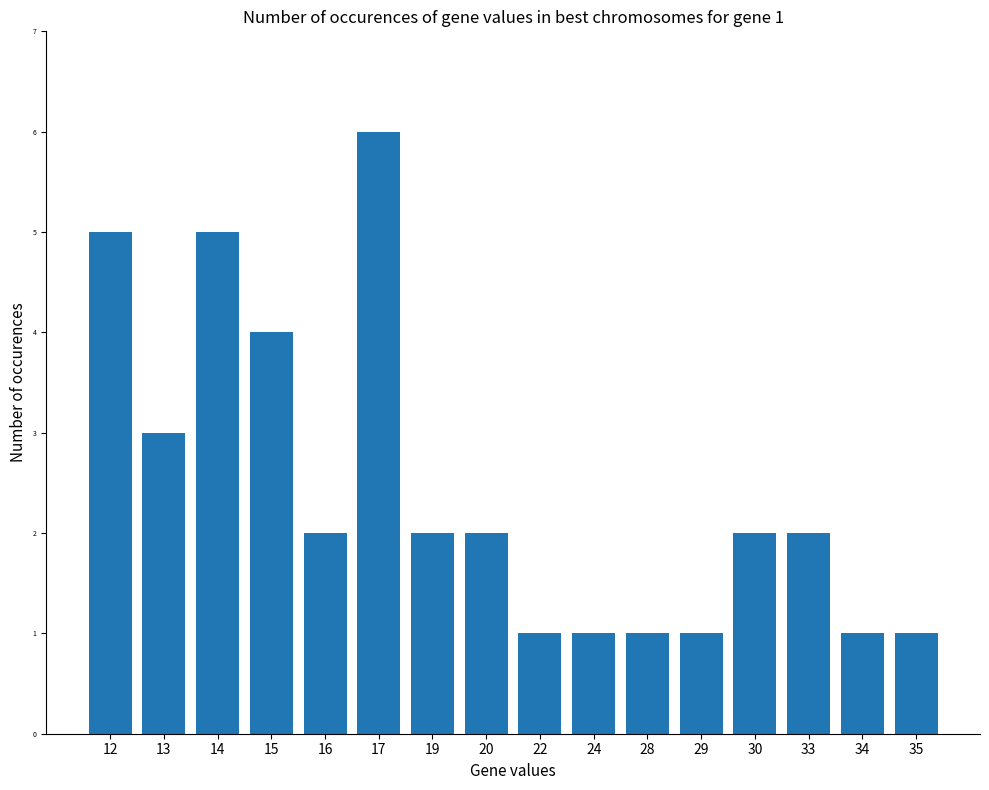

What is the difference between the maximum and second lowest values?

5